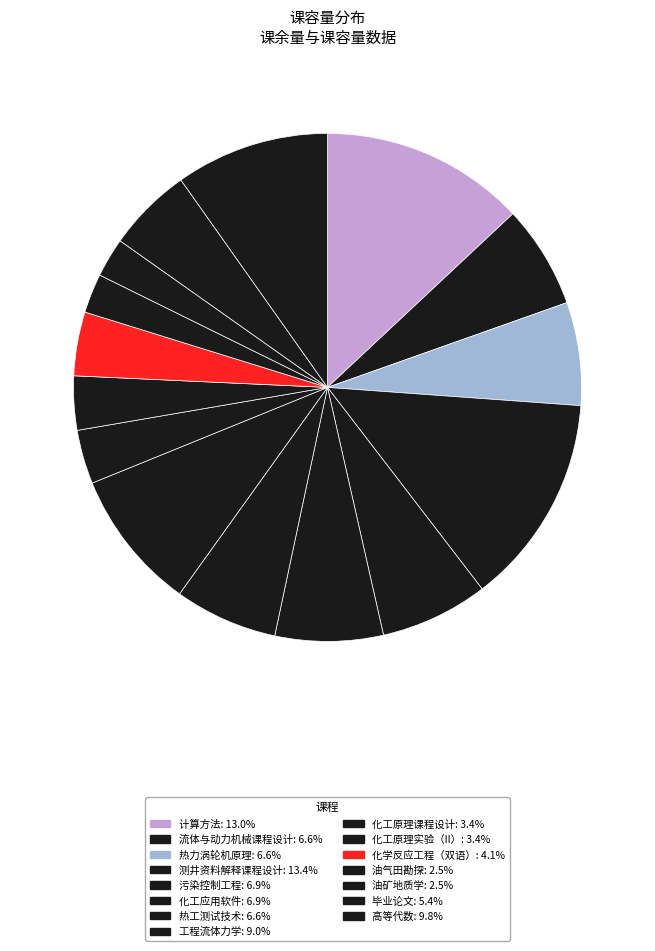

To the nearest percent, what is the average slice percentage?

7%